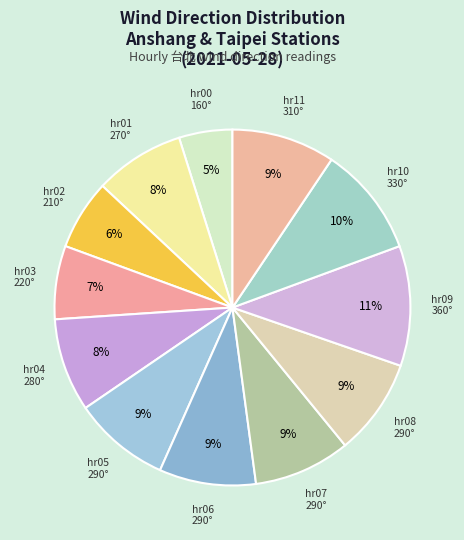

How many slices are in this pie chart?

12